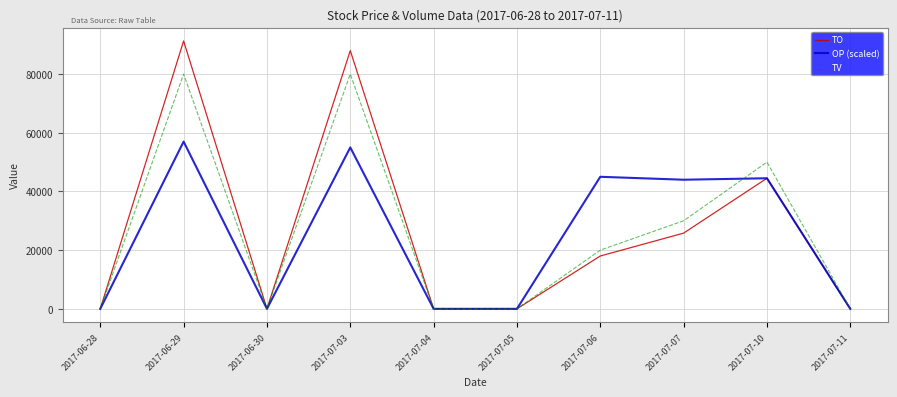

What position from the right is 2017-07-03?

7